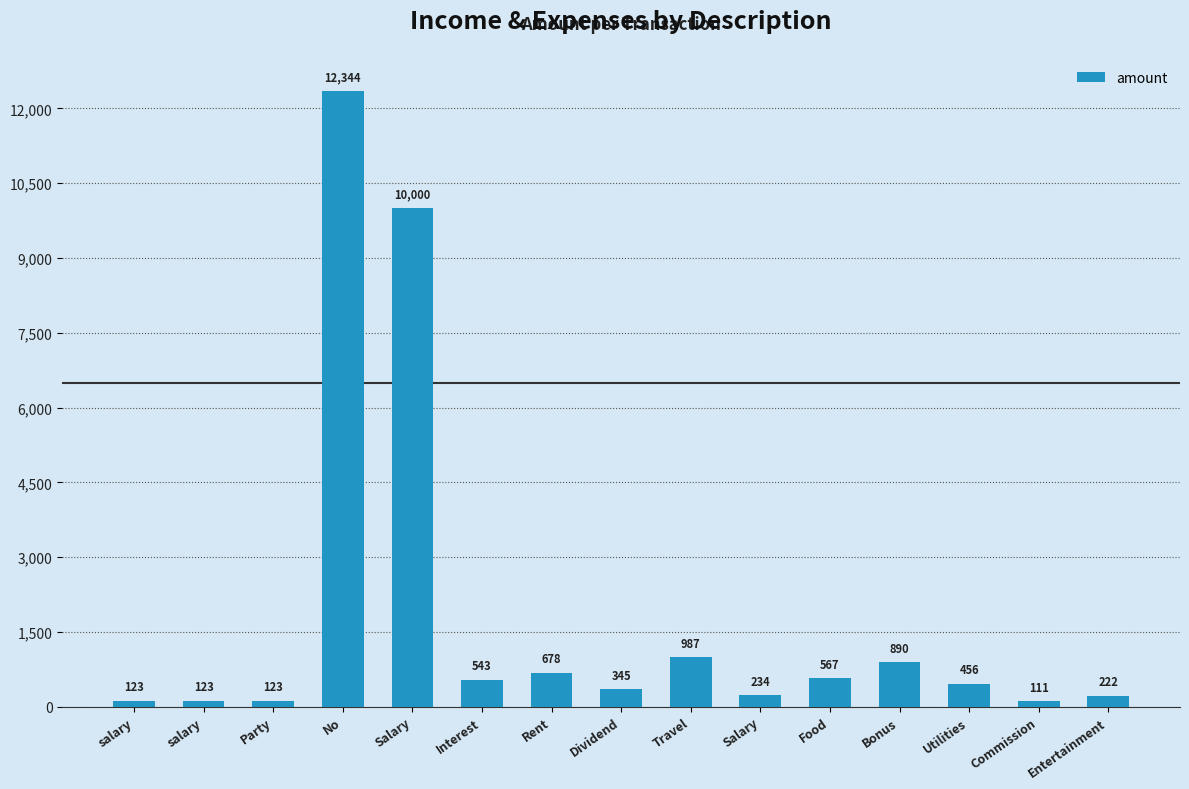

Where is the data nearest to the value 6227?

Salary